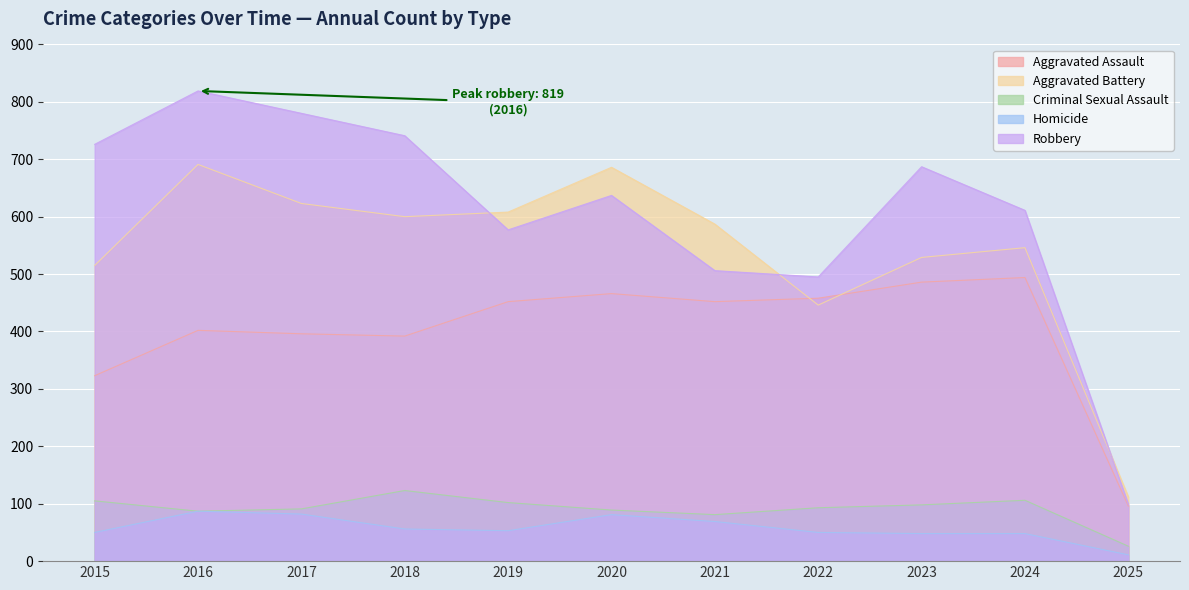

What is the value of the Aggravated Assault point at the 11th from the left?

96